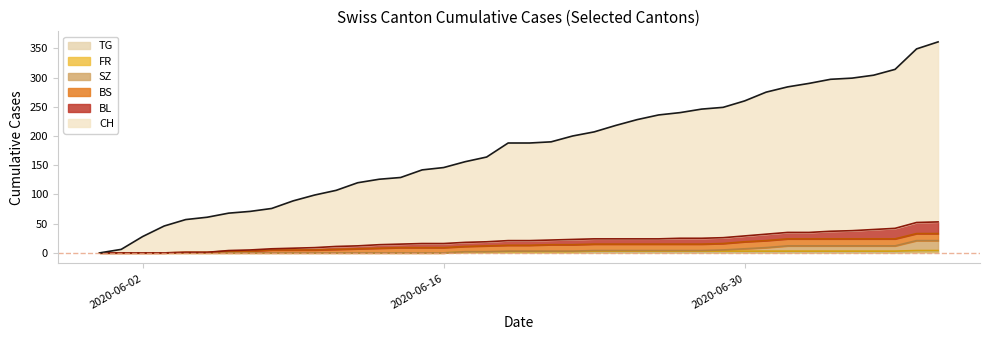

Which series has the largest range (max minus min)?

CH